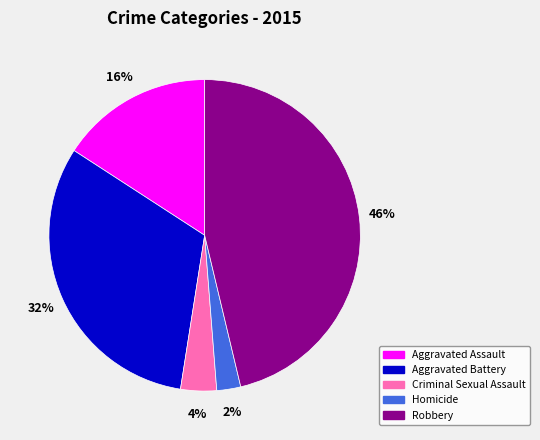

Does any single category account for the majority?

No